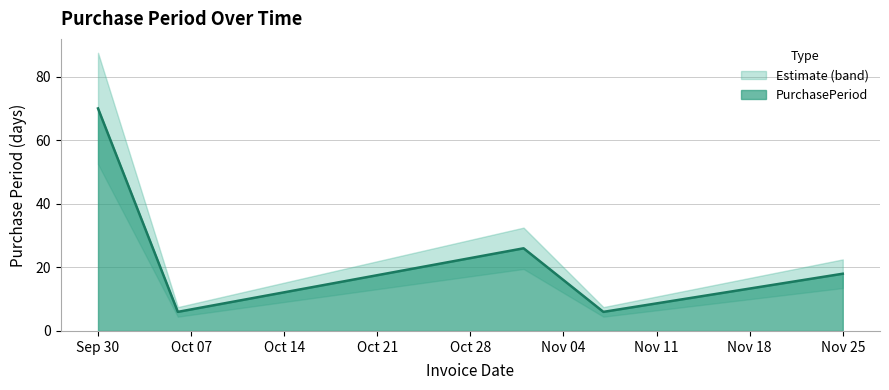

What is the highest value of the PurchasePeriod series?

70